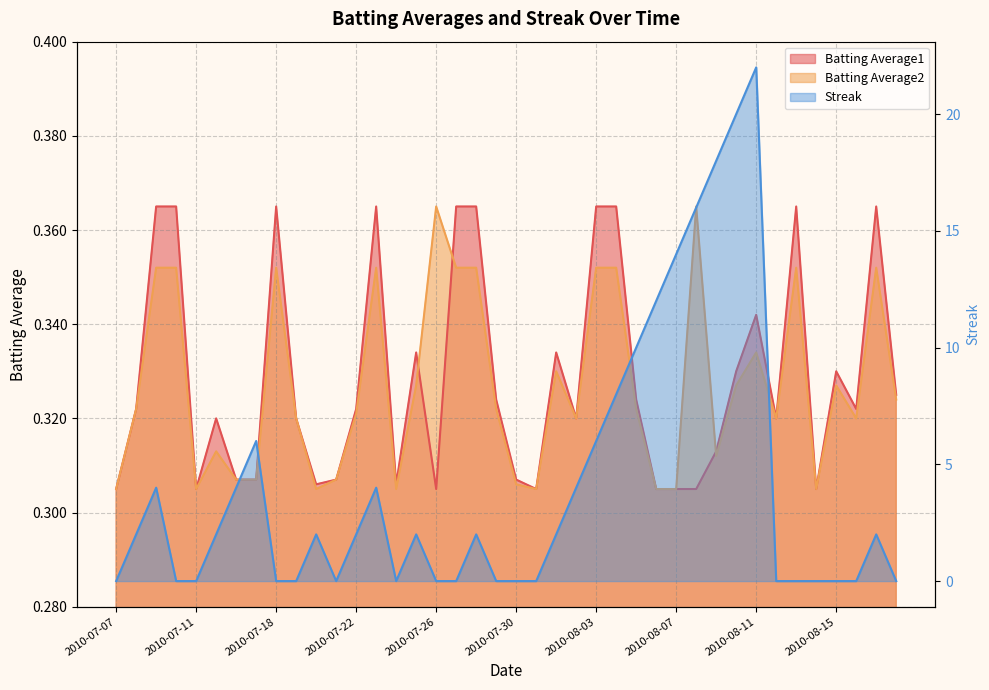

True or false: Streak has more than 1 interior local peaks.

True